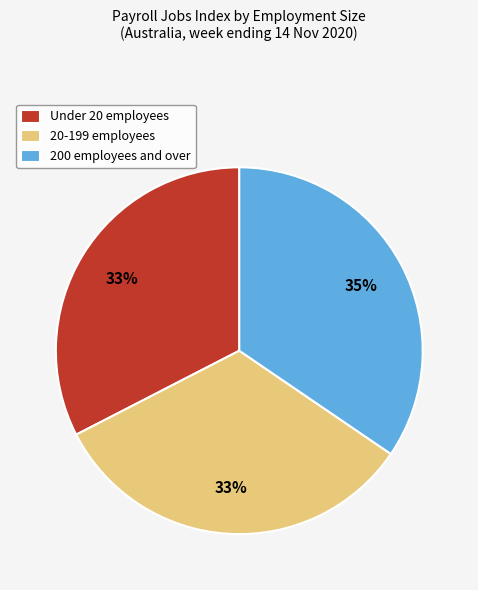

Between Under 20 employees and 200 employees and over, which is larger?

200 employees and over